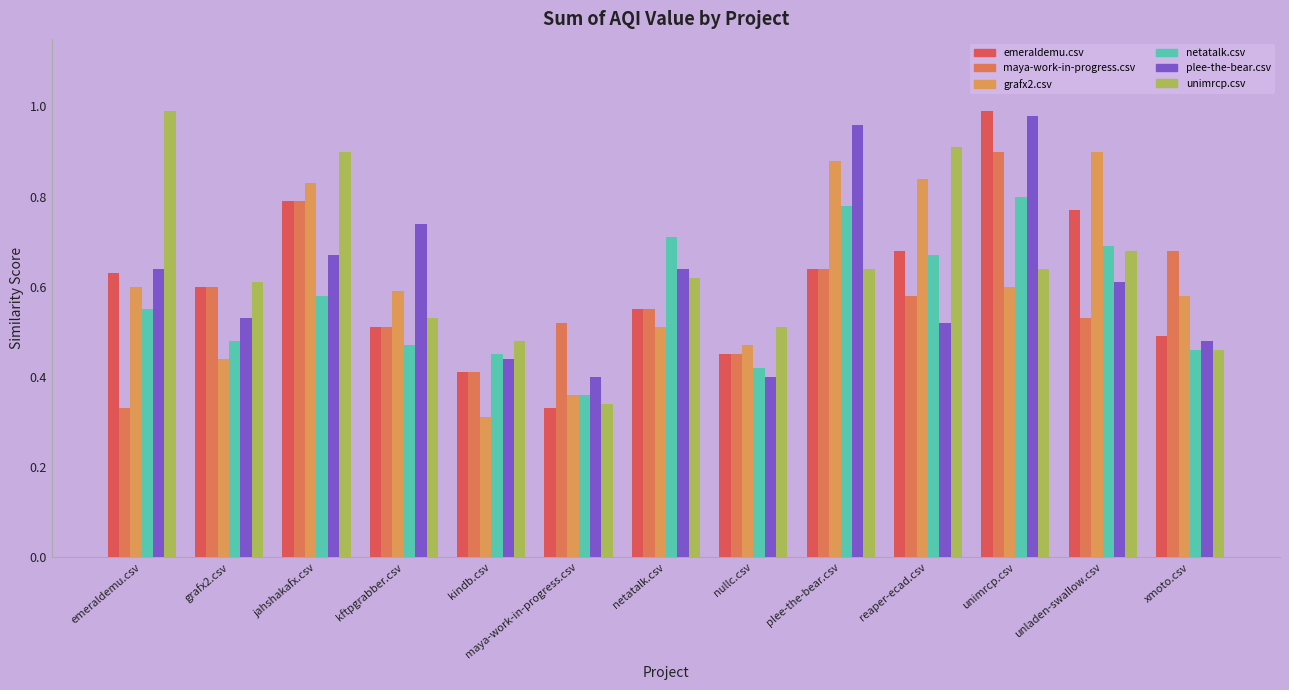

Which series has the widest spread of values?

emeraldemu.csv